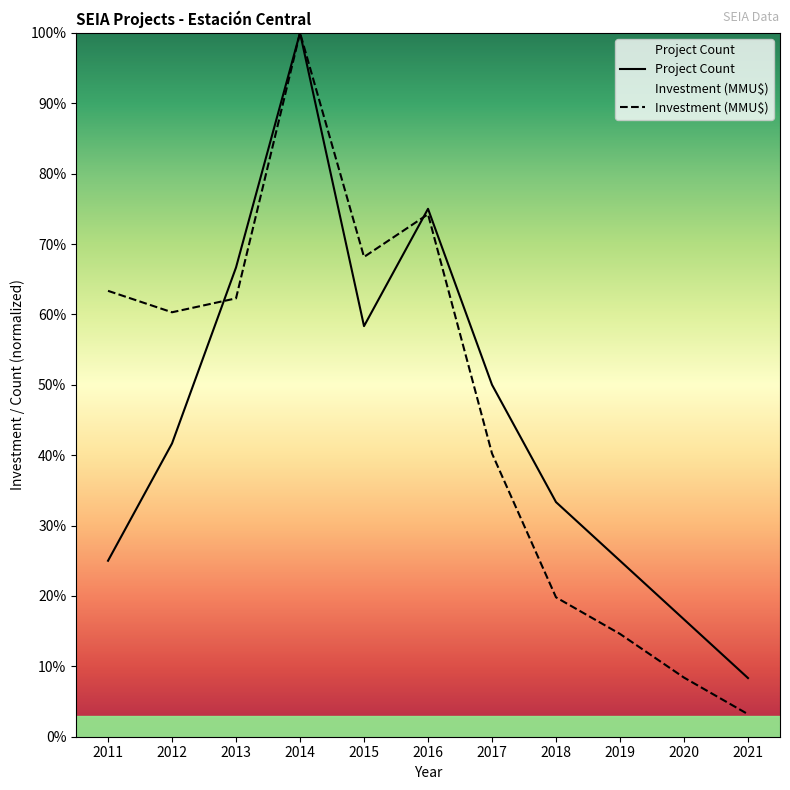

What is the difference between the second highest and second lowest values in the Investment (MMU$) series?

65.8